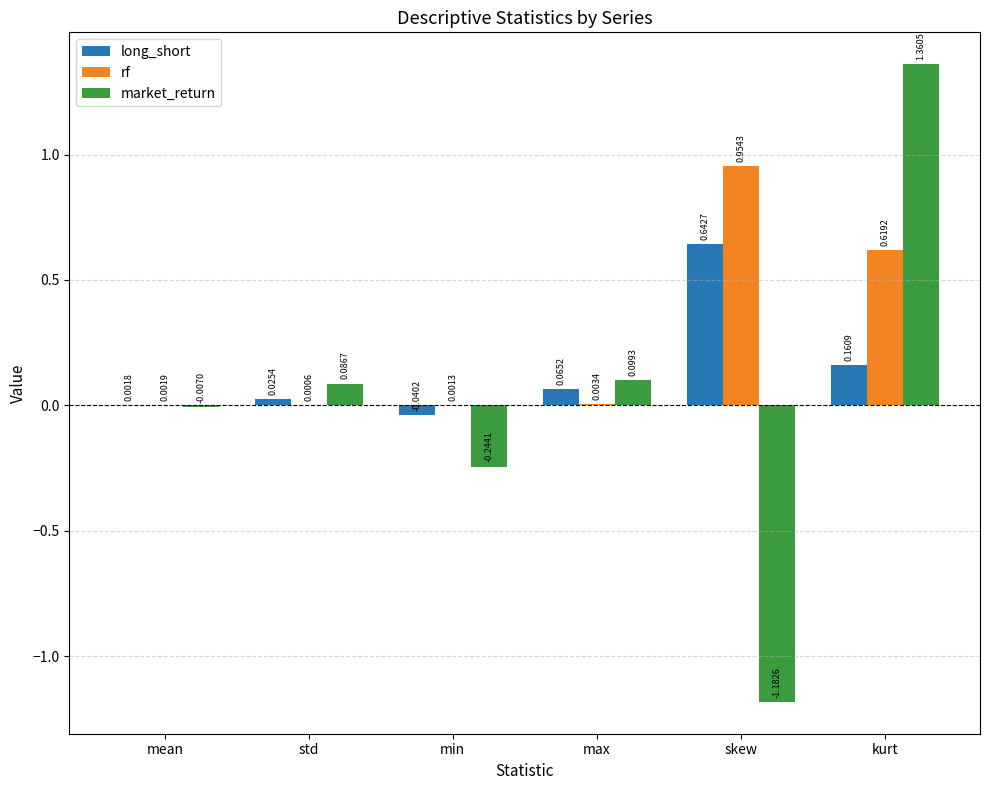

Where is rf nearest to the value 0?

std